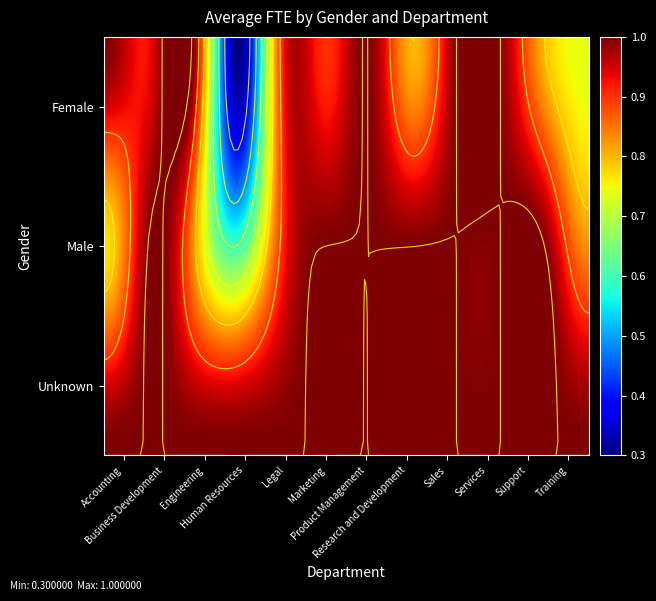

Reading right to left, what are all the values shown in this chart?

Female: 0.7	0.8	1.0	1.0	0.8	1.0	0.9	0.9	0.3	1.0	0.9	1.0
Male: 0.8	1.0	1.0	1.0	1.0	1.0	1.0	0.9	0.6	0.8	1.0	0.8
Unknown: 1.0	1.0	1.0	1.0	1.0	1.0	1.0	1.0	1.0	1.0	1.0	1.0